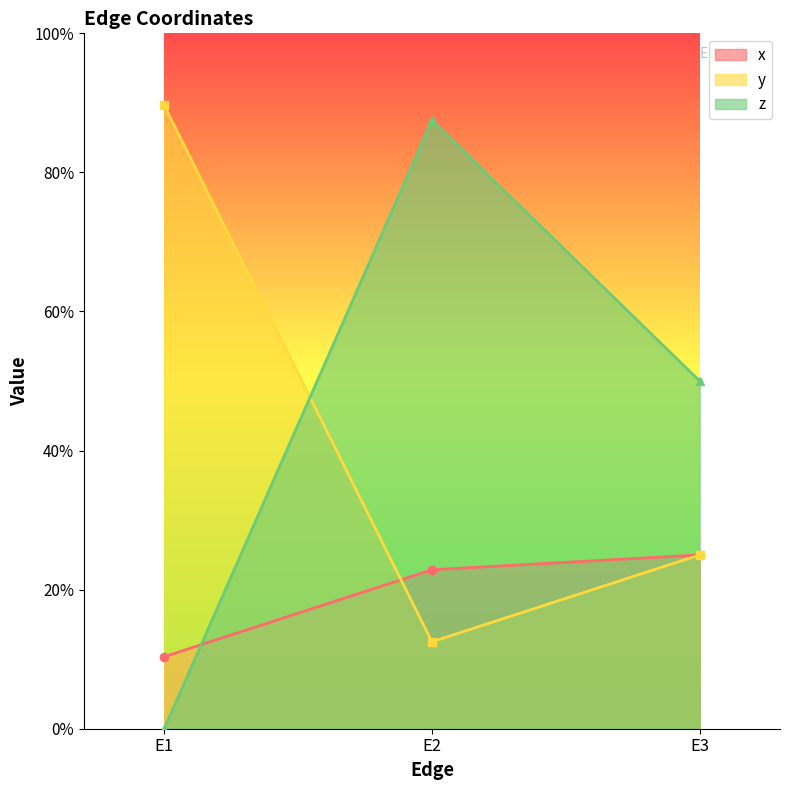

Does the chart have visible grid lines?

No